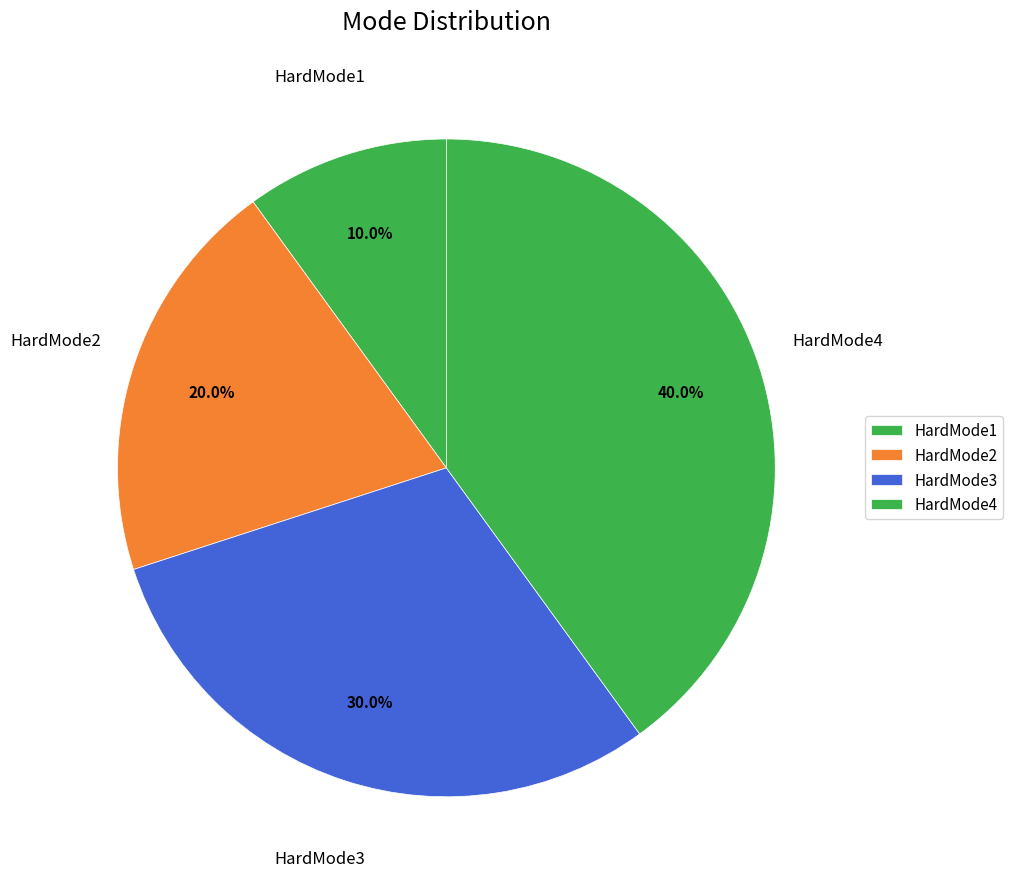

The HardMode1 slice represents 21% of the pie. True or false?

False